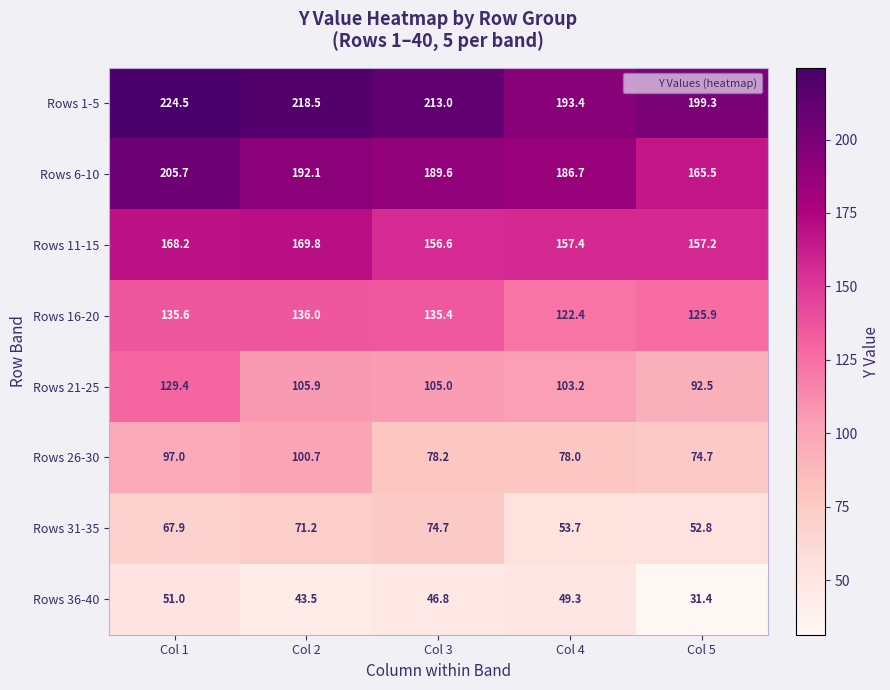

Rank the categories by Rows 31-35 value from lowest to highest.

Col 5, Col 4, Col 1, Col 2, Col 3